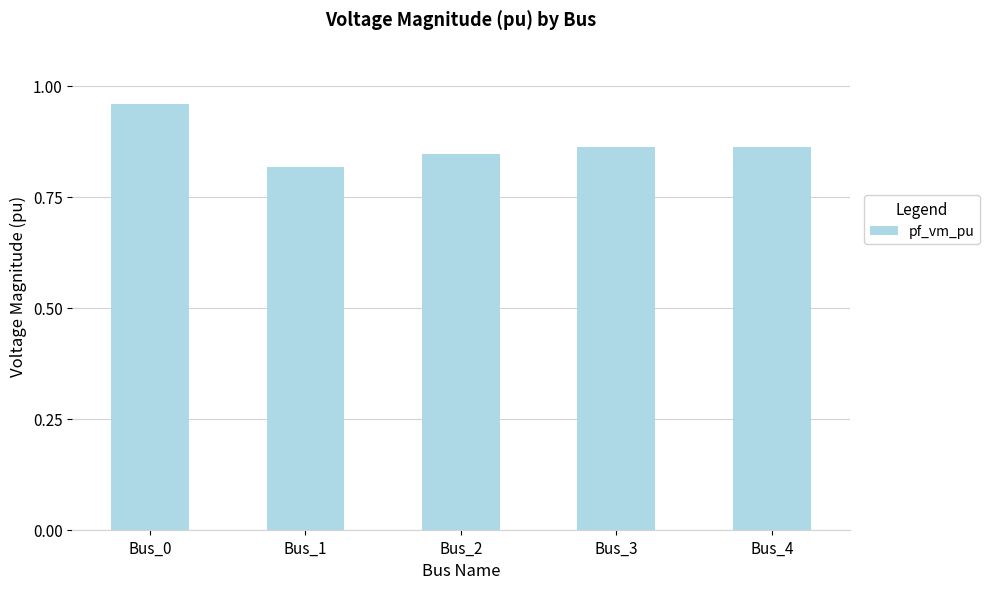

At which category does the chart reach its minimum across all series?

Bus_1